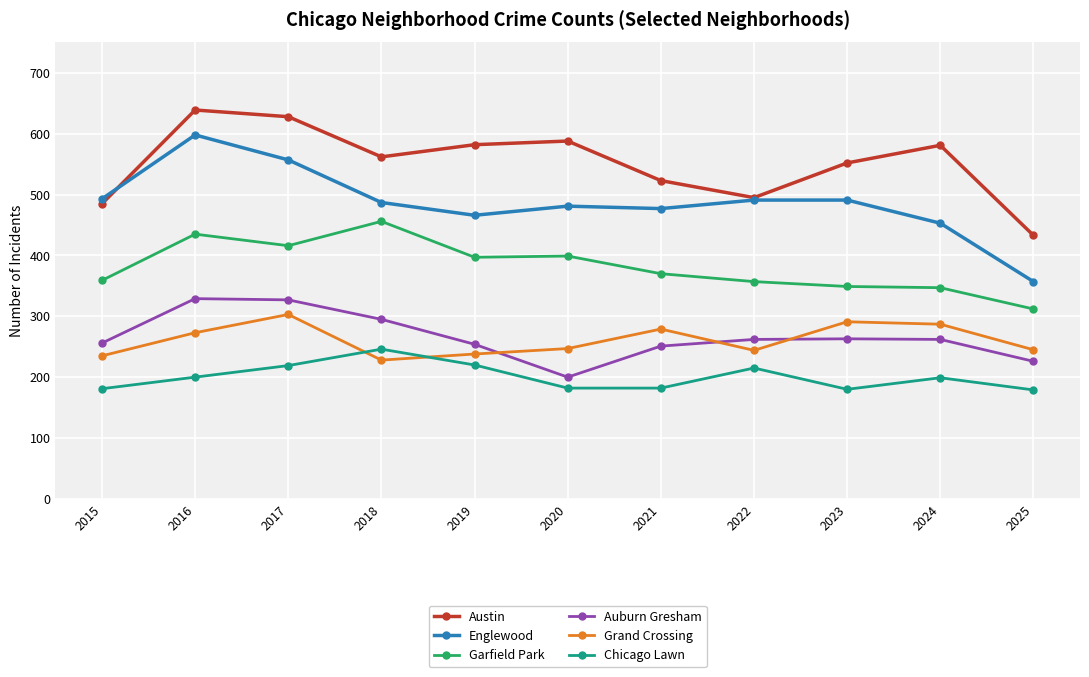

How many categories are shown in the chart?

11